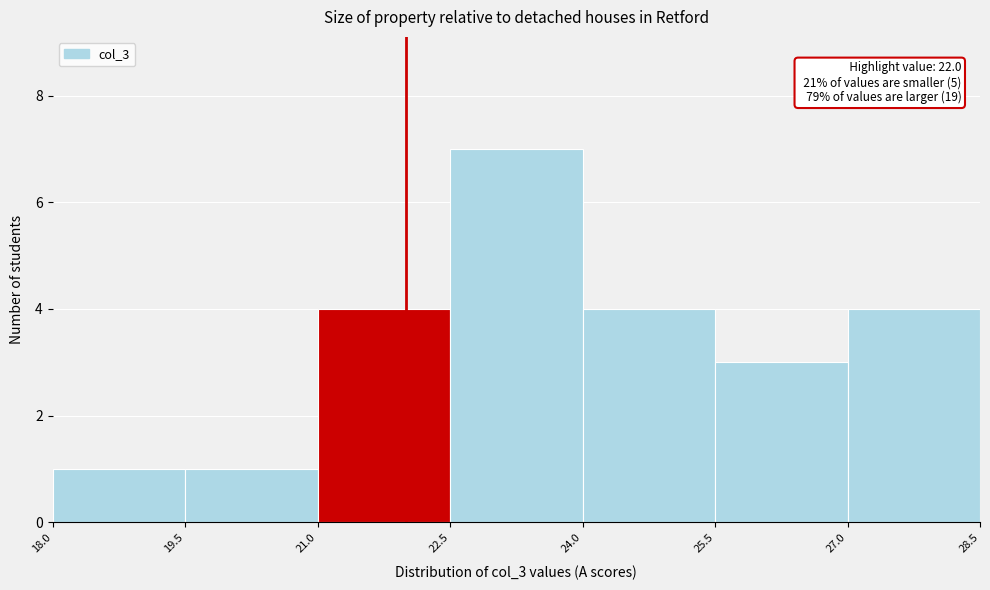

Which range on the x-axis has the tallest bar?

22.5 to 24.0